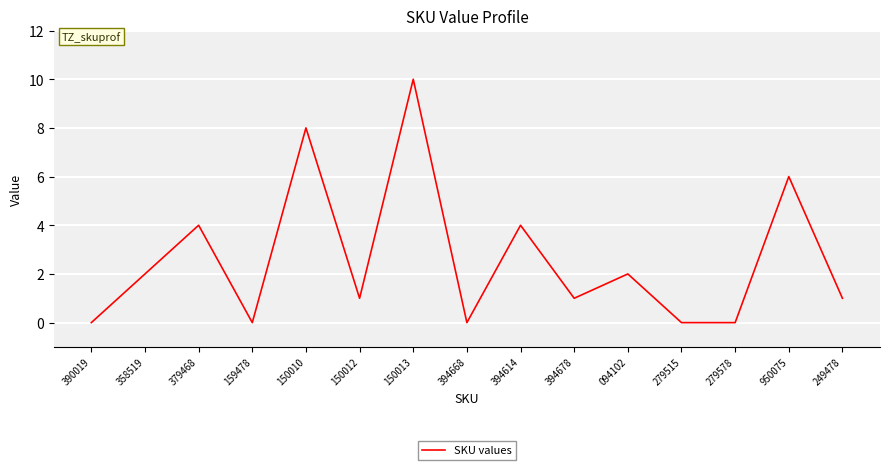

What is the maximum value shown in the chart?

10